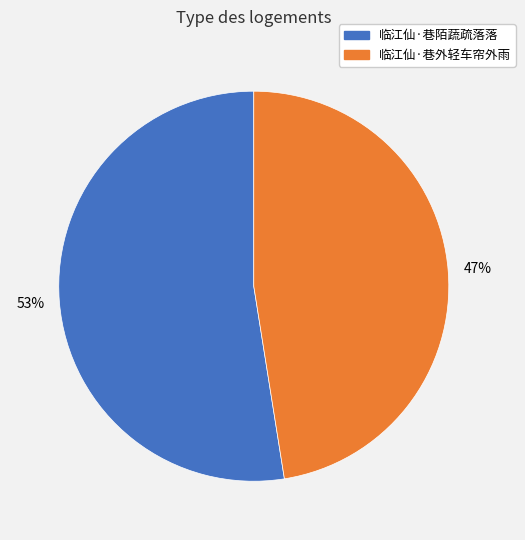

Which category has the smallest portion of the pie?

临江仙·巷外轻车帘外雨